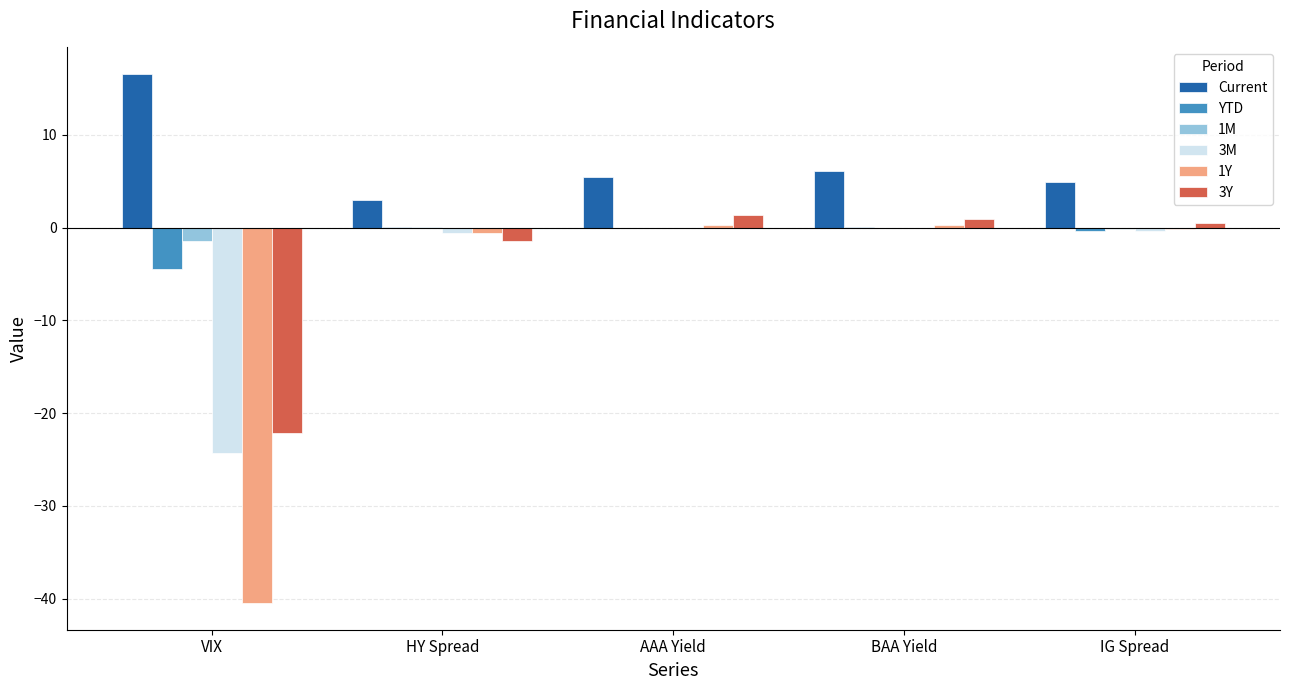

Which series changed the most between AAA Yield and IG Spread?

3Y